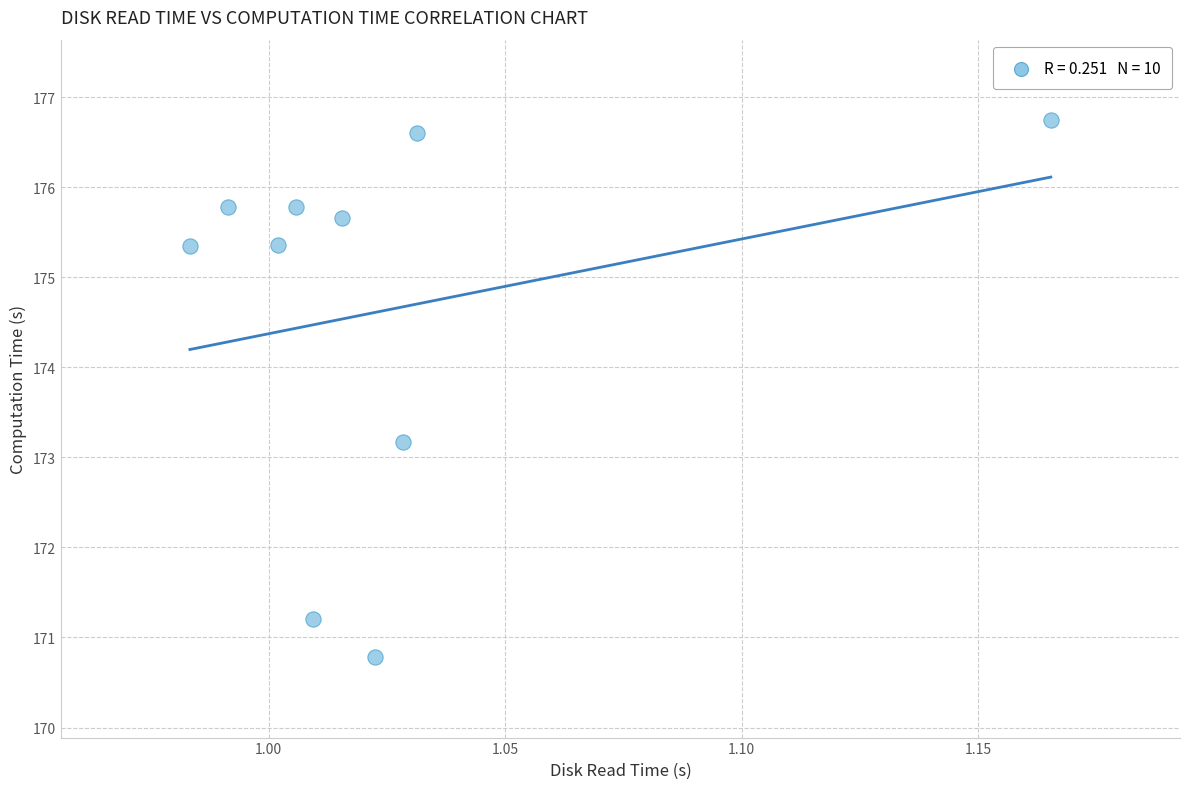

What is the average Y value?

174.6